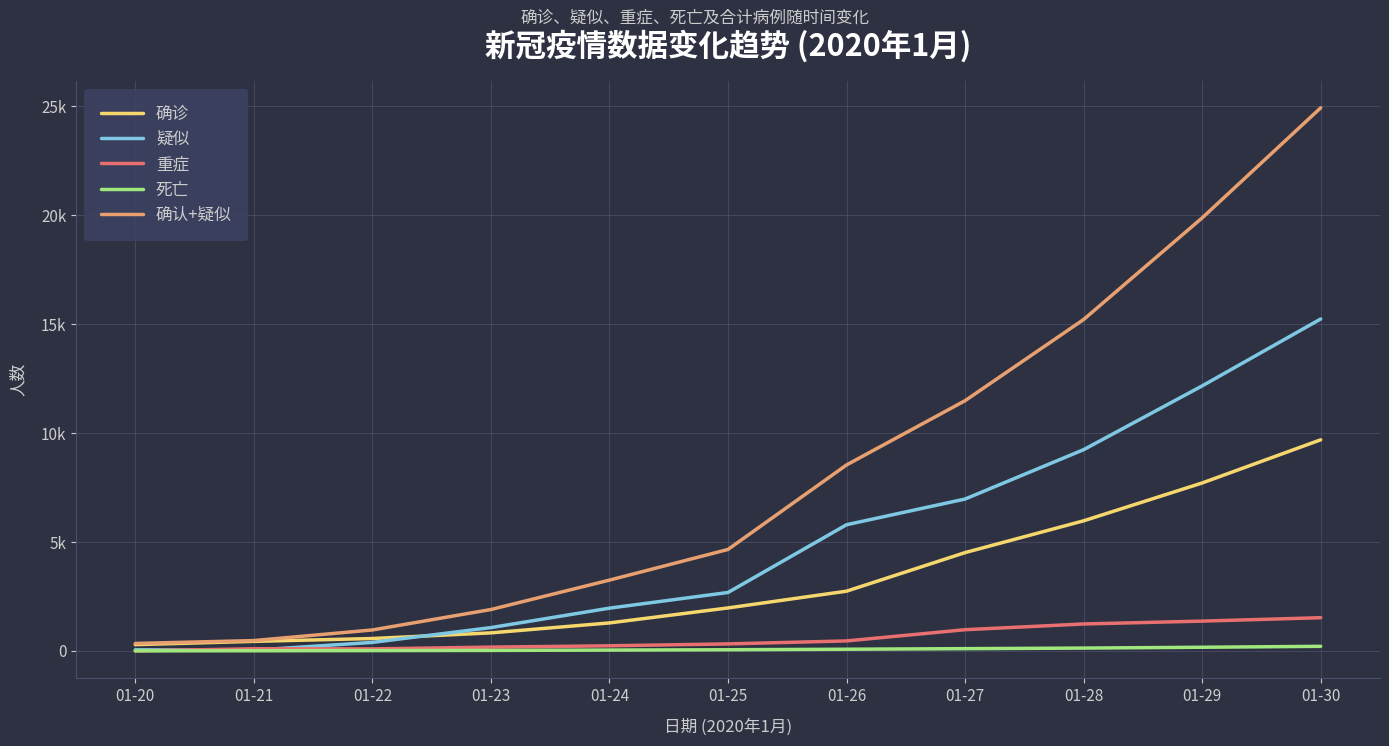

What are all the series names shown in the legend?

确诊, 疑似, 重症, 死亡, 确认+疑似